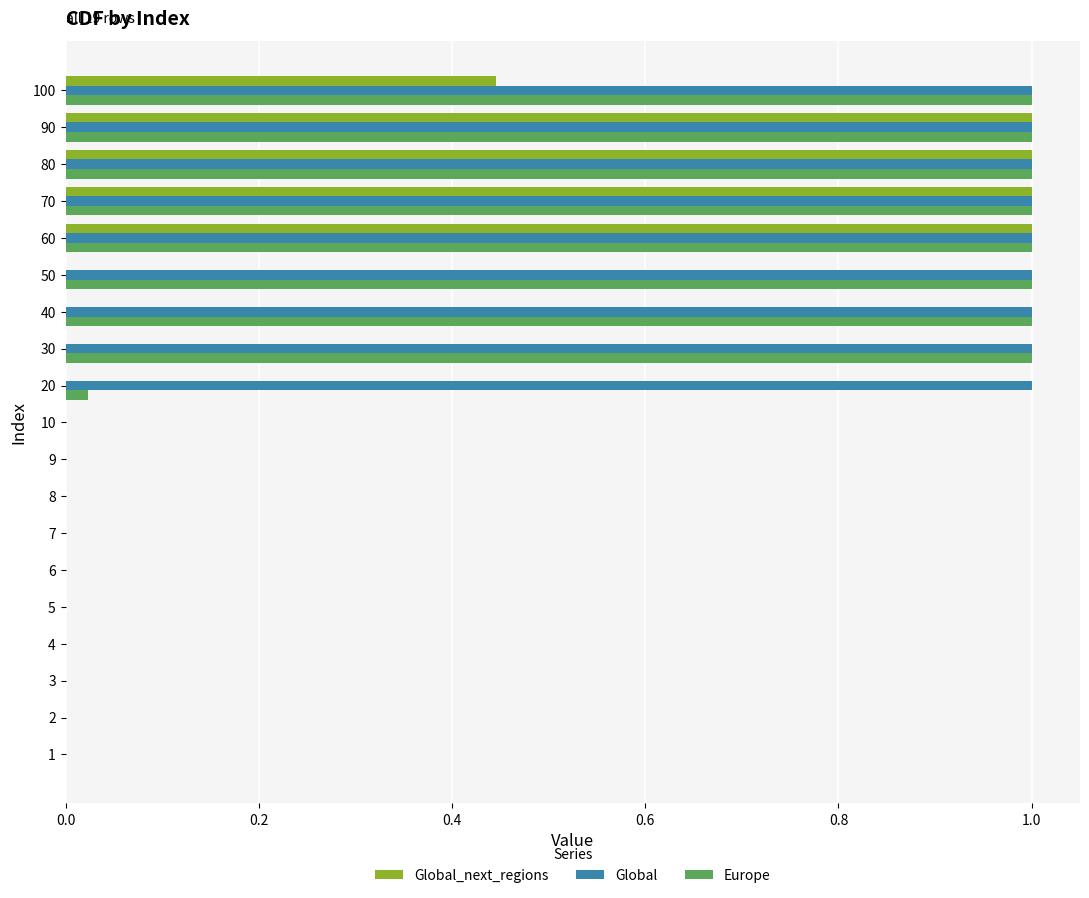

Which series has the largest total across all categories?

Global